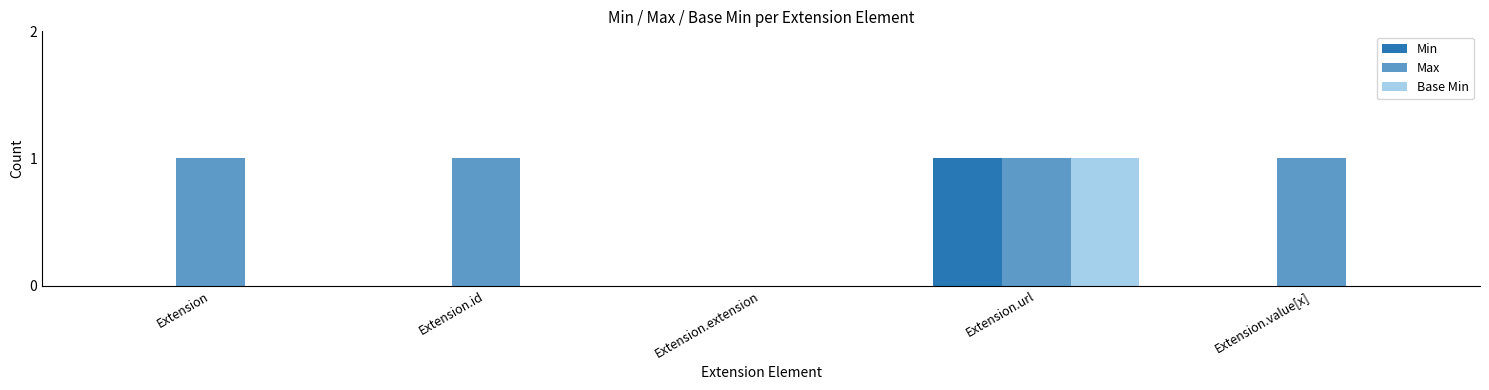

How many values in Max are above zero?

4